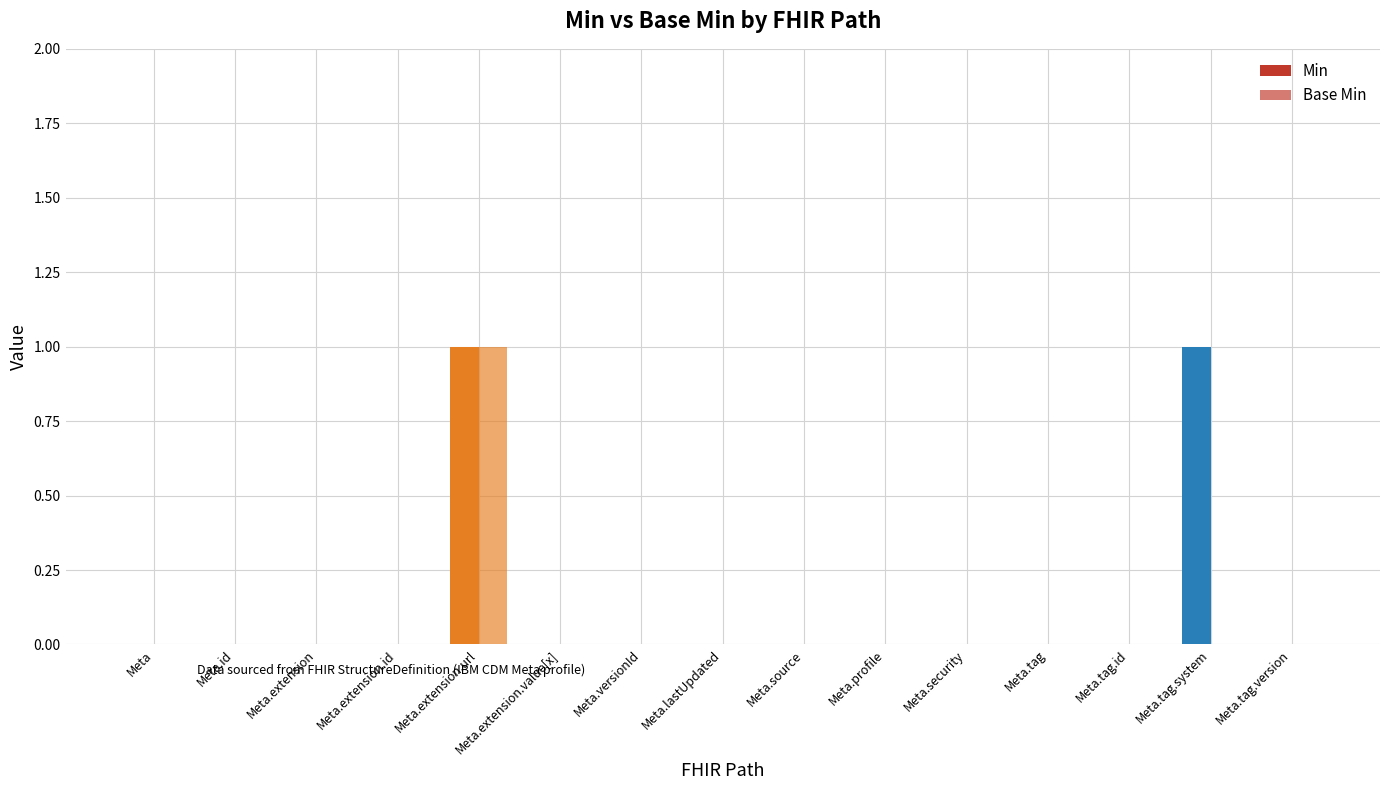

Which category has the highest value in the Min series?

Meta.extension.url